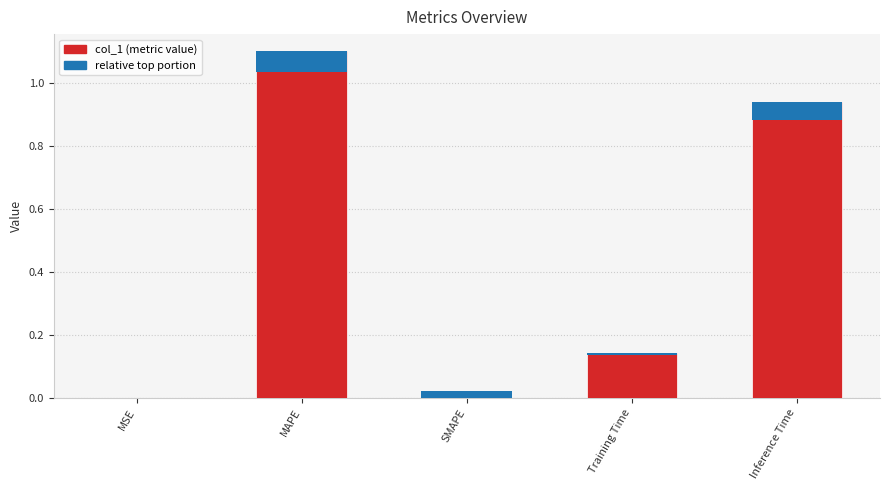

Is it true that the value at MSE is 0.0?

True